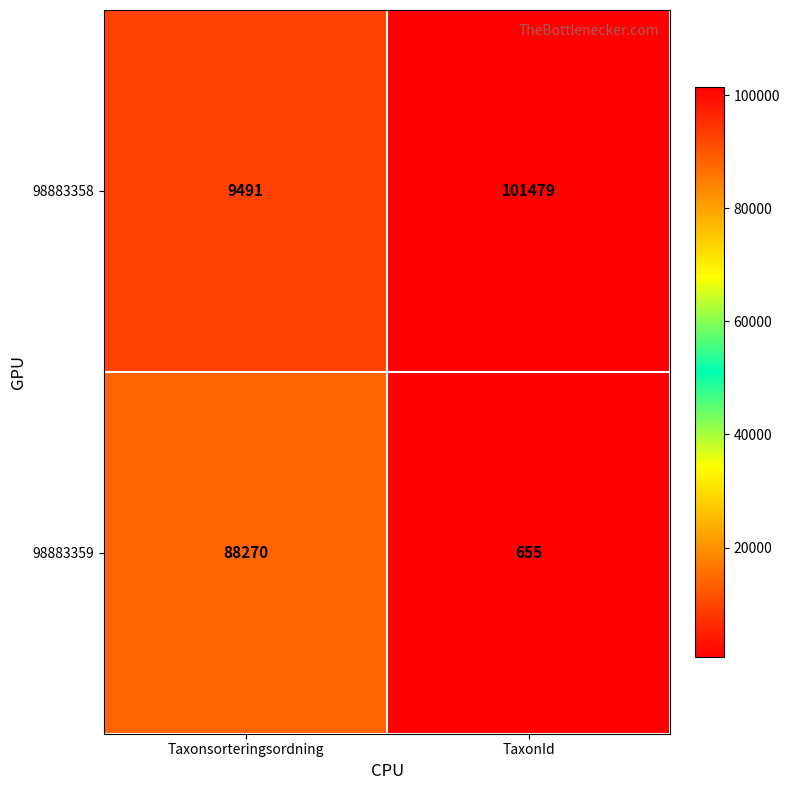

What is the spread (max minus min) of values at TaxonId?

100824